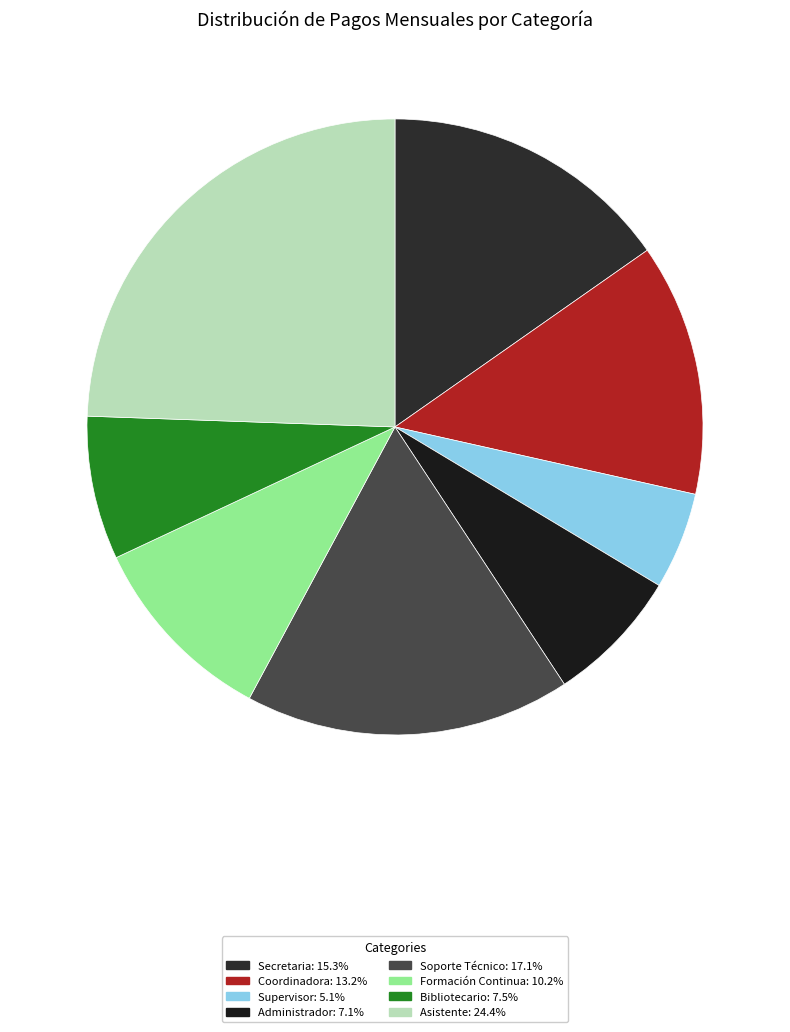

How much of the chart is everything except Coordinadora?

86.8%